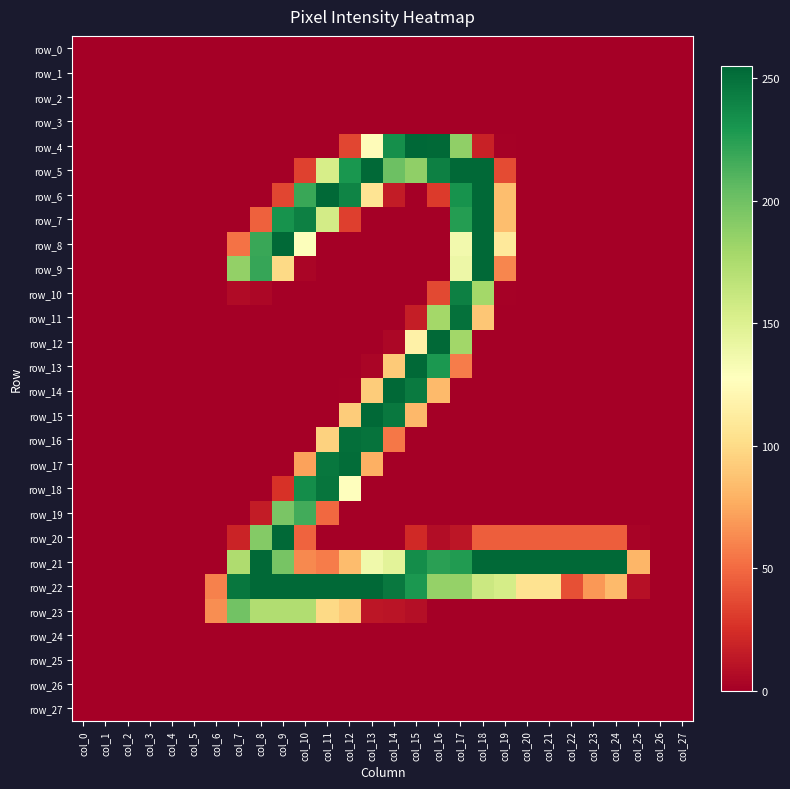

Reading right to left, list all the values displayed in this chart.

row_0: col_27=0	col_26=0	col_25=0	col_24=0	col_23=0	col_22=0	col_21=0	col_20=0	col_19=0	col_18=0	col_17=0	col_16=0	col_15=0	col_14=0	col_13=0	col_12=0	col_11=0	col_10=0	col_9=0	col_8=0	col_7=0	col_6=0	col_5=0	col_4=0	col_3=0	col_2=0	col_1=0	col_0=0
row_1: col_27=0	col_26=0	col_25=0	col_24=0	col_23=0	col_22=0	col_21=0	col_20=0	col_19=0	col_18=0	col_17=0	col_16=0	col_15=0	col_14=0	col_13=0	col_12=0	col_11=0	col_10=0	col_9=0	col_8=0	col_7=0	col_6=0	col_5=0	col_4=0	col_3=0	col_2=0	col_1=0	col_0=0
row_2: col_27=0	col_26=0	col_25=0	col_24=0	col_23=0	col_22=0	col_21=0	col_20=0	col_19=0	col_18=0	col_17=0	col_16=0	col_15=0	col_14=0	col_13=0	col_12=0	col_11=0	col_10=0	col_9=0	col_8=0	col_7=0	col_6=0	col_5=0	col_4=0	col_3=0	col_2=0	col_1=0	col_0=0
row_3: col_27=0	col_26=0	col_25=0	col_24=0	col_23=0	col_22=0	col_21=0	col_20=0	col_19=0	col_18=0	col_17=0	col_16=0	col_15=0	col_14=0	col_13=0	col_12=0	col_11=0	col_10=0	col_9=0	col_8=0	col_7=0	col_6=0	col_5=0	col_4=0	col_3=0	col_2=0	col_1=0	col_0=0
row_4: col_27=0	col_26=0	col_25=0	col_24=0	col_23=0	col_22=0	col_21=0	col_20=0	col_19=1	col_18=18	col_17=187	col_16=254	col_15=255	col_14=234	col_13=125	col_12=35	col_11=0	col_10=0	col_9=0	col_8=0	col_7=0	col_6=0	col_5=0	col_4=0	col_3=0	col_2=0	col_1=0	col_0=0
row_5: col_27=0	col_26=0	col_25=0	col_24=0	col_23=0	col_22=0	col_21=0	col_20=0	col_19=37	col_18=254	col_17=254	col_16=242	col_15=187	col_14=201	col_13=254	col_12=230	col_11=154	col_10=33	col_9=0	col_8=0	col_7=0	col_6=0	col_5=0	col_4=0	col_3=0	col_2=0	col_1=0	col_0=0
row_6: col_27=0	col_26=0	col_25=0	col_24=0	col_23=0	col_22=0	col_21=0	col_20=0	col_19=85	col_18=254	col_17=232	col_16=30	col_15=0	col_14=15	col_13=106	col_12=240	col_11=254	col_10=219	col_9=35	col_8=0	col_7=0	col_6=0	col_5=0	col_4=0	col_3=0	col_2=0	col_1=0	col_0=0
row_7: col_27=0	col_26=0	col_25=0	col_24=0	col_23=0	col_22=0	col_21=0	col_20=0	col_19=85	col_18=254	col_17=226	col_16=0	col_15=0	col_14=0	col_13=0	col_12=32	col_11=156	col_10=242	col_9=232	col_8=46	col_7=0	col_6=0	col_5=0	col_4=0	col_3=0	col_2=0	col_1=0	col_0=0
row_8: col_27=0	col_26=0	col_25=0	col_24=0	col_23=0	col_22=0	col_21=0	col_20=0	col_19=110	col_18=254	col_17=136	col_16=0	col_15=0	col_14=0	col_13=0	col_12=0	col_11=0	col_10=129	col_9=254	col_8=219	col_7=53	col_6=0	col_5=0	col_4=0	col_3=0	col_2=0	col_1=0	col_0=0
row_9: col_27=0	col_26=0	col_25=0	col_24=0	col_23=0	col_22=0	col_21=0	col_20=0	col_19=61	col_18=254	col_17=139	col_16=0	col_15=0	col_14=0	col_13=0	col_12=0	col_11=0	col_10=3	col_9=99	col_8=220	col_7=186	col_6=0	col_5=0	col_4=0	col_3=0	col_2=0	col_1=0	col_0=0
row_10: col_27=0	col_26=0	col_25=0	col_24=0	col_23=0	col_22=0	col_21=0	col_20=0	col_19=1	col_18=179	col_17=242	col_16=36	col_15=0	col_14=0	col_13=0	col_12=0	col_11=0	col_10=0	col_9=0	col_8=4	col_7=6	col_6=0	col_5=0	col_4=0	col_3=0	col_2=0	col_1=0	col_0=0
row_11: col_27=0	col_26=0	col_25=0	col_24=0	col_23=0	col_22=0	col_21=0	col_20=0	col_19=0	col_18=89	col_17=250	col_16=179	col_15=16	col_14=0	col_13=0	col_12=0	col_11=0	col_10=0	col_9=0	col_8=0	col_7=0	col_6=0	col_5=0	col_4=0	col_3=0	col_2=0	col_1=0	col_0=0
row_12: col_27=0	col_26=0	col_25=0	col_24=0	col_23=0	col_22=0	col_21=0	col_20=0	col_19=0	col_18=0	col_17=180	col_16=254	col_15=116	col_14=4	col_13=0	col_12=0	col_11=0	col_10=0	col_9=0	col_8=0	col_7=0	col_6=0	col_5=0	col_4=0	col_3=0	col_2=0	col_1=0	col_0=0
row_13: col_27=0	col_26=0	col_25=0	col_24=0	col_23=0	col_22=0	col_21=0	col_20=0	col_19=0	col_18=0	col_17=57	col_16=229	col_15=254	col_14=91	col_13=3	col_12=0	col_11=0	col_10=0	col_9=0	col_8=0	col_7=0	col_6=0	col_5=0	col_4=0	col_3=0	col_2=0	col_1=0	col_0=0
row_14: col_27=0	col_26=0	col_25=0	col_24=0	col_23=0	col_22=0	col_21=0	col_20=0	col_19=0	col_18=0	col_17=0	col_16=83	col_15=245	col_14=254	col_13=92	col_12=1	col_11=0	col_10=0	col_9=0	col_8=0	col_7=0	col_6=0	col_5=0	col_4=0	col_3=0	col_2=0	col_1=0	col_0=0
row_15: col_27=0	col_26=0	col_25=0	col_24=0	col_23=0	col_22=0	col_21=0	col_20=0	col_19=0	col_18=0	col_17=0	col_16=0	col_15=82	col_14=246	col_13=254	col_12=92	col_11=0	col_10=0	col_9=0	col_8=0	col_7=0	col_6=0	col_5=0	col_4=0	col_3=0	col_2=0	col_1=0	col_0=0
row_16: col_27=0	col_26=0	col_25=0	col_24=0	col_23=0	col_22=0	col_21=0	col_20=0	col_19=0	col_18=0	col_17=0	col_16=0	col_15=0	col_14=55	col_13=249	col_12=251	col_11=95	col_10=0	col_9=0	col_8=0	col_7=0	col_6=0	col_5=0	col_4=0	col_3=0	col_2=0	col_1=0	col_0=0
row_17: col_27=0	col_26=0	col_25=0	col_24=0	col_23=0	col_22=0	col_21=0	col_20=0	col_19=0	col_18=0	col_17=0	col_16=0	col_15=0	col_14=0	col_13=78	col_12=252	col_11=247	col_10=72	col_9=0	col_8=0	col_7=0	col_6=0	col_5=0	col_4=0	col_3=0	col_2=0	col_1=0	col_0=0
row_18: col_27=0	col_26=0	col_25=0	col_24=0	col_23=0	col_22=0	col_21=0	col_20=0	col_19=0	col_18=0	col_17=0	col_16=0	col_15=0	col_14=0	col_13=0	col_12=128	col_11=248	col_10=235	col_9=26	col_8=0	col_7=0	col_6=0	col_5=0	col_4=0	col_3=0	col_2=0	col_1=0	col_0=0
row_19: col_27=0	col_26=0	col_25=0	col_24=0	col_23=0	col_22=0	col_21=0	col_20=0	col_19=0	col_18=0	col_17=0	col_16=0	col_15=0	col_14=0	col_13=0	col_12=0	col_11=49	col_10=216	col_9=196	col_8=15	col_7=0	col_6=0	col_5=0	col_4=0	col_3=0	col_2=0	col_1=0	col_0=0
row_20: col_27=0	col_26=0	col_25=2	col_24=45	col_23=45	col_22=45	col_21=45	col_20=45	col_19=45	col_18=45	col_17=12	col_16=7	col_15=22	col_14=0	col_13=0	col_12=0	col_11=0	col_10=47	col_9=254	col_8=192	col_7=19	col_6=0	col_5=0	col_4=0	col_3=0	col_2=0	col_1=0	col_0=0
row_21: col_27=0	col_26=0	col_25=81	col_24=254	col_23=254	col_22=254	col_21=254	col_20=254	col_19=254	col_18=254	col_17=227	col_16=224	col_15=235	col_14=146	col_13=137	col_12=84	col_11=57	col_10=62	col_9=197	col_8=254	col_7=174	col_6=0	col_5=0	col_4=0	col_3=0	col_2=0	col_1=0	col_0=0
row_22: col_27=0	col_26=0	col_25=9	col_24=83	col_23=68	col_22=39	col_21=105	col_20=105	col_19=155	col_18=160	col_17=185	col_16=185	col_15=229	col_14=246	col_13=254	col_12=254	col_11=254	col_10=254	col_9=254	col_8=254	col_7=247	col_6=59	col_5=0	col_4=0	col_3=0	col_2=0	col_1=0	col_0=0
row_23: col_27=0	col_26=0	col_25=0	col_24=0	col_23=0	col_22=0	col_21=0	col_20=0	col_19=0	col_18=0	col_17=0	col_16=0	col_15=8	col_14=11	col_13=12	col_12=91	col_11=99	col_10=173	col_9=173	col_8=173	col_7=199	col_6=64	col_5=0	col_4=0	col_3=0	col_2=0	col_1=0	col_0=0
row_24: col_27=0	col_26=0	col_25=0	col_24=0	col_23=0	col_22=0	col_21=0	col_20=0	col_19=0	col_18=0	col_17=0	col_16=0	col_15=0	col_14=0	col_13=0	col_12=0	col_11=0	col_10=0	col_9=0	col_8=0	col_7=0	col_6=0	col_5=0	col_4=0	col_3=0	col_2=0	col_1=0	col_0=0
row_25: col_27=0	col_26=0	col_25=0	col_24=0	col_23=0	col_22=0	col_21=0	col_20=0	col_19=0	col_18=0	col_17=0	col_16=0	col_15=0	col_14=0	col_13=0	col_12=0	col_11=0	col_10=0	col_9=0	col_8=0	col_7=0	col_6=0	col_5=0	col_4=0	col_3=0	col_2=0	col_1=0	col_0=0
row_26: col_27=0	col_26=0	col_25=0	col_24=0	col_23=0	col_22=0	col_21=0	col_20=0	col_19=0	col_18=0	col_17=0	col_16=0	col_15=0	col_14=0	col_13=0	col_12=0	col_11=0	col_10=0	col_9=0	col_8=0	col_7=0	col_6=0	col_5=0	col_4=0	col_3=0	col_2=0	col_1=0	col_0=0
row_27: col_27=0	col_26=0	col_25=0	col_24=0	col_23=0	col_22=0	col_21=0	col_20=0	col_19=0	col_18=0	col_17=0	col_16=0	col_15=0	col_14=0	col_13=0	col_12=0	col_11=0	col_10=0	col_9=0	col_8=0	col_7=0	col_6=0	col_5=0	col_4=0	col_3=0	col_2=0	col_1=0	col_0=0